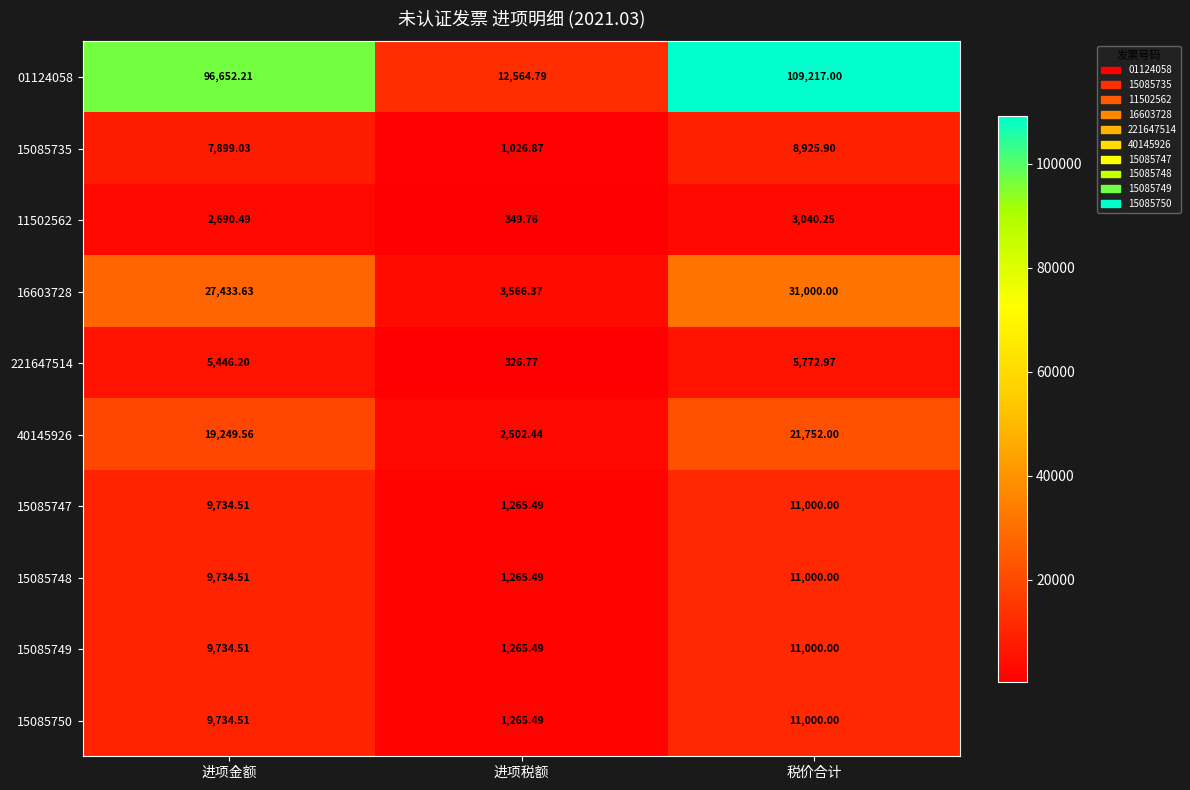

How many categories are shown in the chart?

3